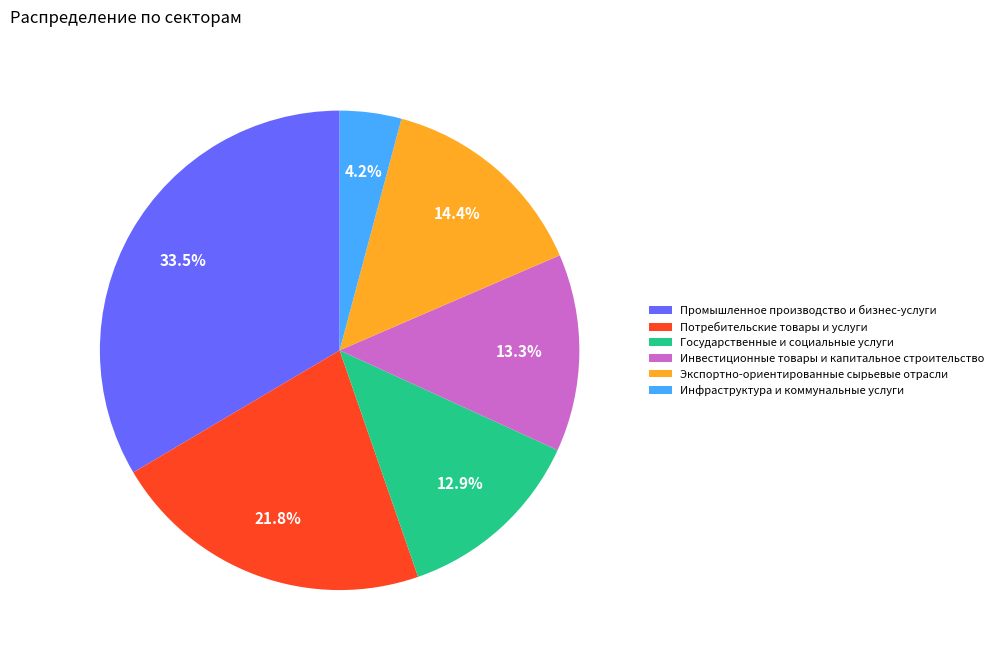

Do Инфраструктура и коммунальные услуги and Инвестиционные товары и капитальное строительство together represent more than half of the pie?

No